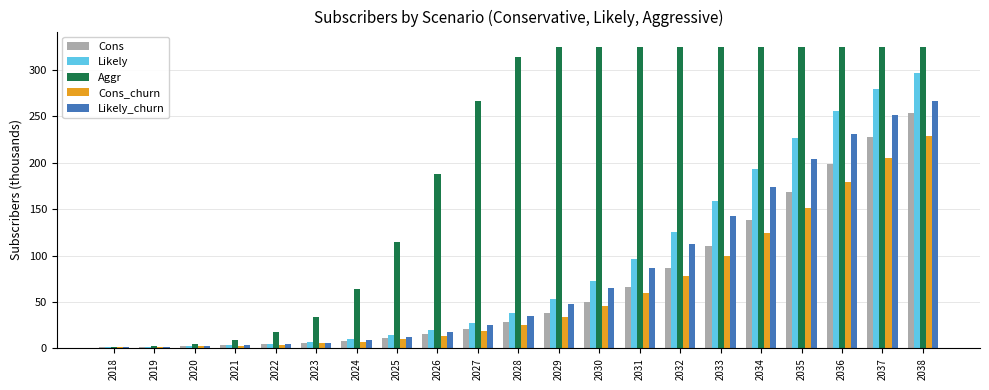

What is the spread (max minus min) of values at 2037?

119.8